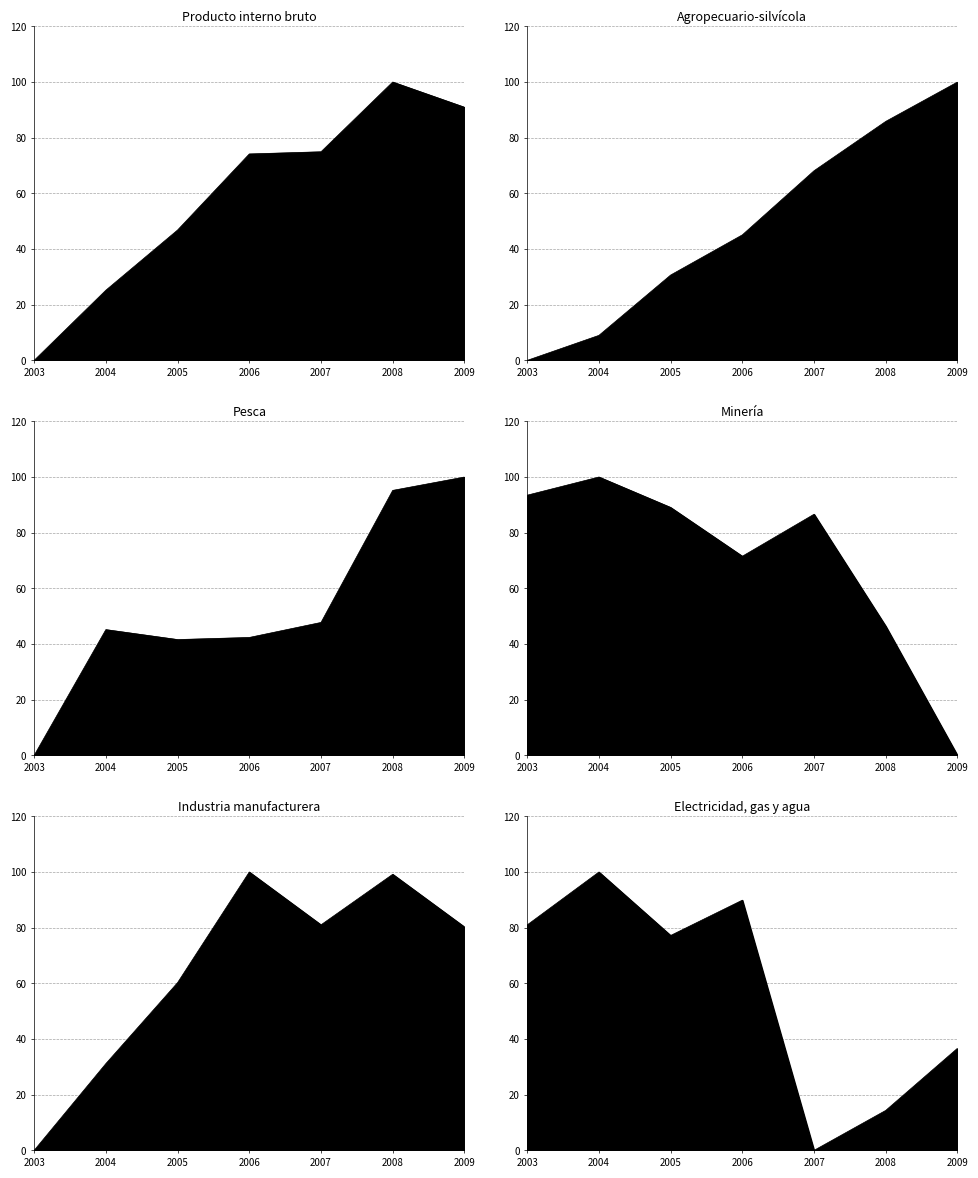

What are all the series names shown in the legend?

Producto interno bruto, Agropecuario-silvícola, Pesca, Minería, Industria manufacturera, Electricidad, gas y agua